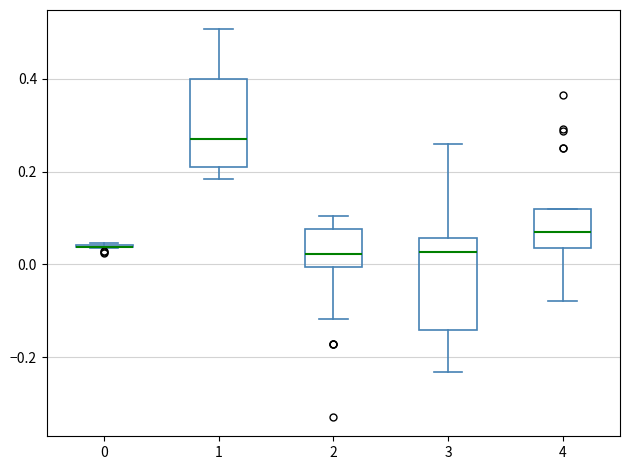

Where is the lower edge of the box at x = 1 on the y-axis? The values are not printed on the chart, so give them approximately, as read against the axis.

0.22